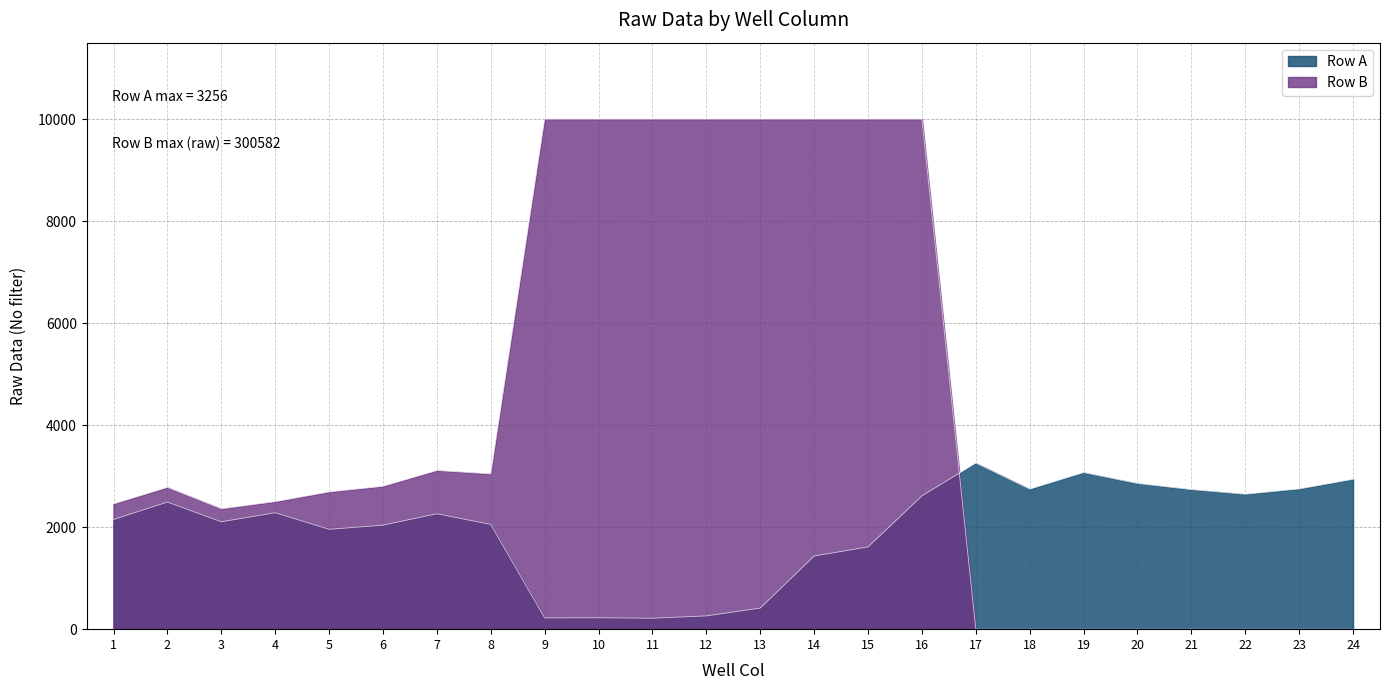

List the labels in order of value, smallest first.

11, 9, 10, 12, 13, 14, 15, 5, 6, 8, 3, 1, 7, 4, 2, 16, 22, 21, 18, 23, 20, 24, 19, 17